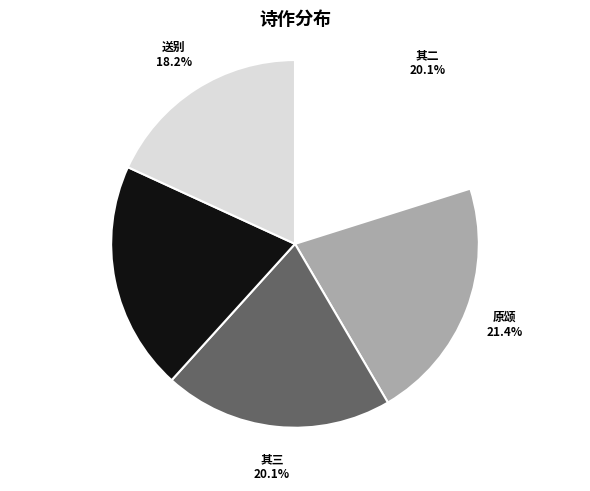

What is the ratio of the value at 其三 to the value at 原颂?

0.9